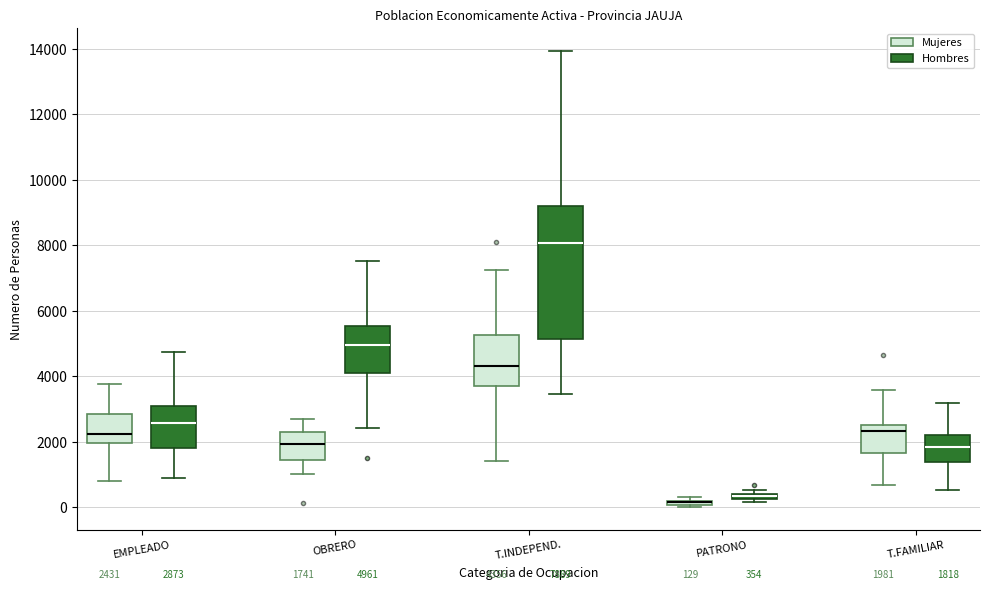

Which box is the tallest, from its lower edge to its upper edge?

T.INDEPEND. (Hombres)